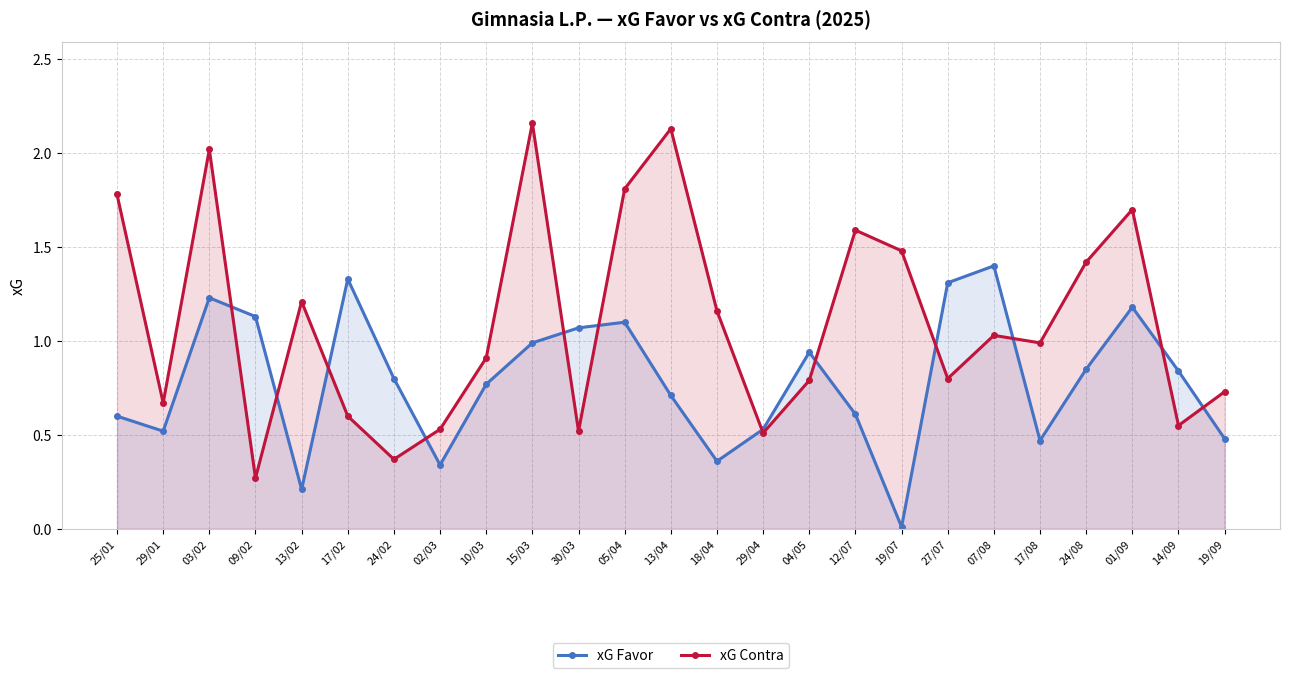

What are all the series names shown in the legend?

xG Favor, xG Contra